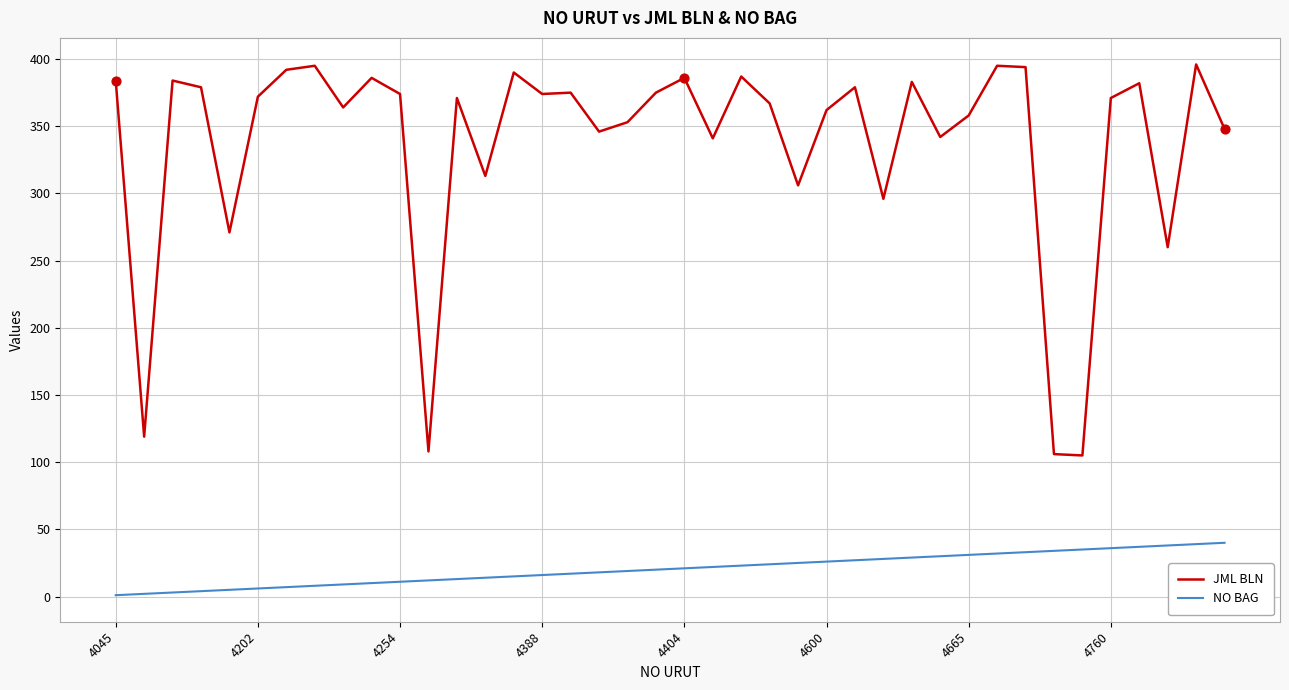

Which series has the widest spread of values?

JML BLN